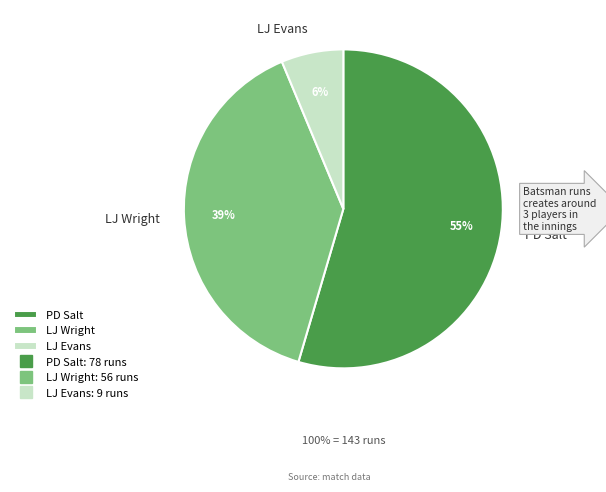

Is there any slice that represents more than half of the pie?

Yes